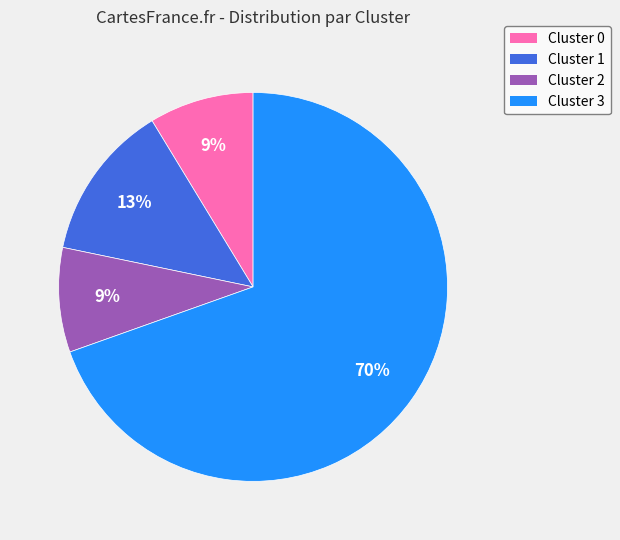

Which category has the biggest portion of the pie?

Cluster 3